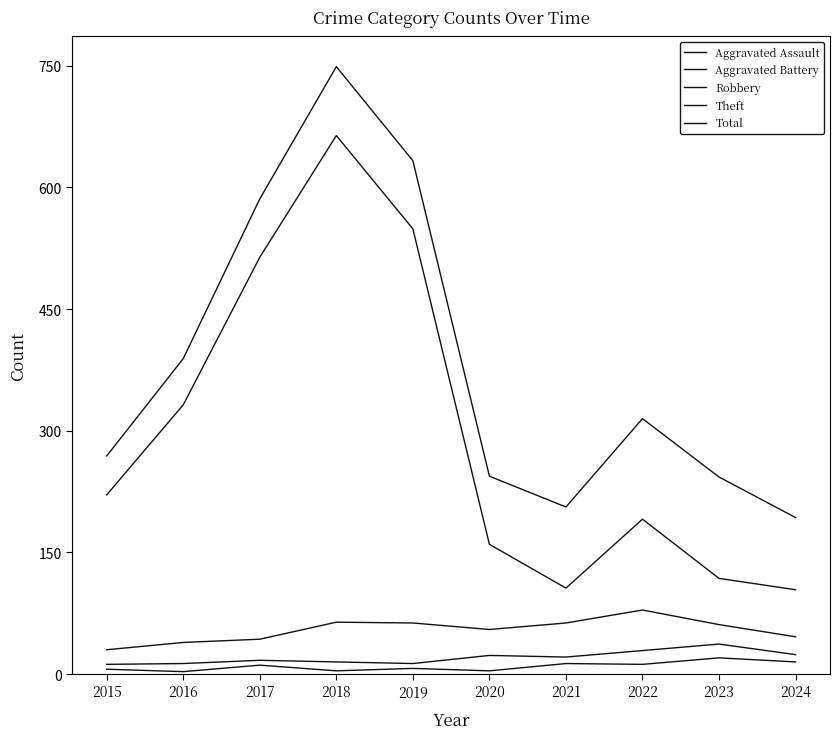

What is the highest value of the Aggravated Assault series?

20